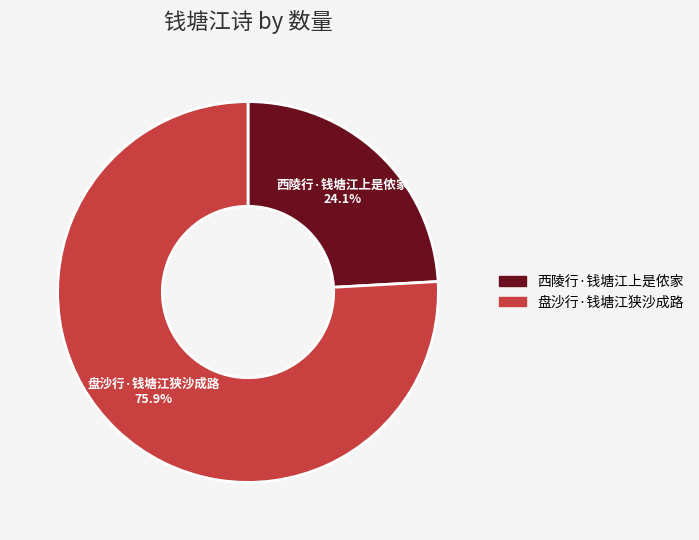

Is 盘沙行·钱塘江狭沙成路 the majority of the pie?

Yes